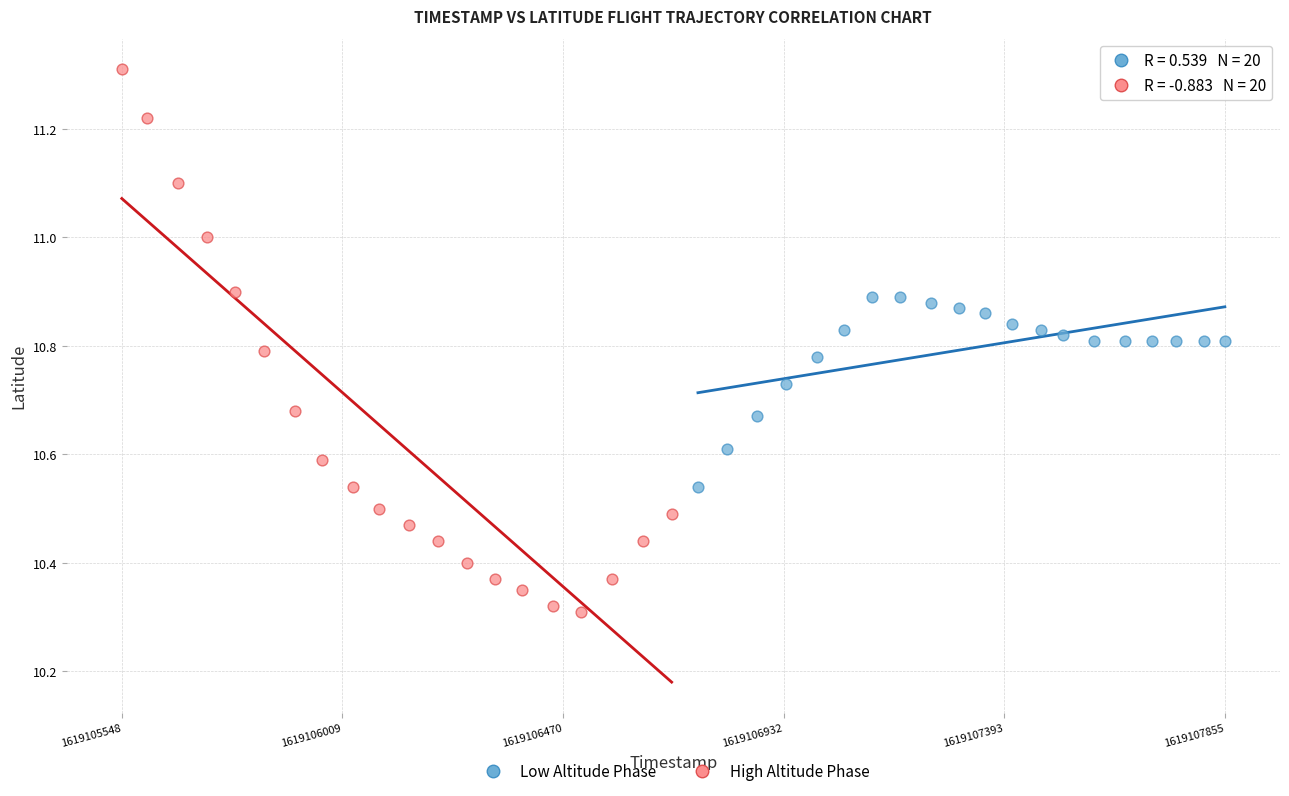

What are all the series names shown in the legend?

Low Altitude Phase, High Altitude Phase